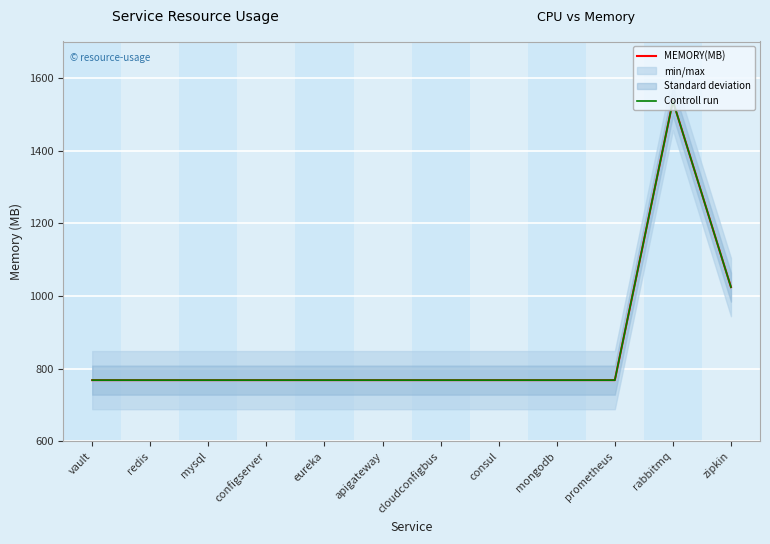

Reading left to right, what are all the values shown in this chart?

MEMORY(MB): vault=768	redis=768	mysql=768	configserver=768	eureka=768	apigateway=768	cloudconfigbus=768	consul=768	mongodb=768	prometheus=768	rabbitmq=1536	zipkin=1024
Controll run: vault=768	redis=768	mysql=768	configserver=768	eureka=768	apigateway=768	cloudconfigbus=768	consul=768	mongodb=768	prometheus=768	rabbitmq=1536	zipkin=1024